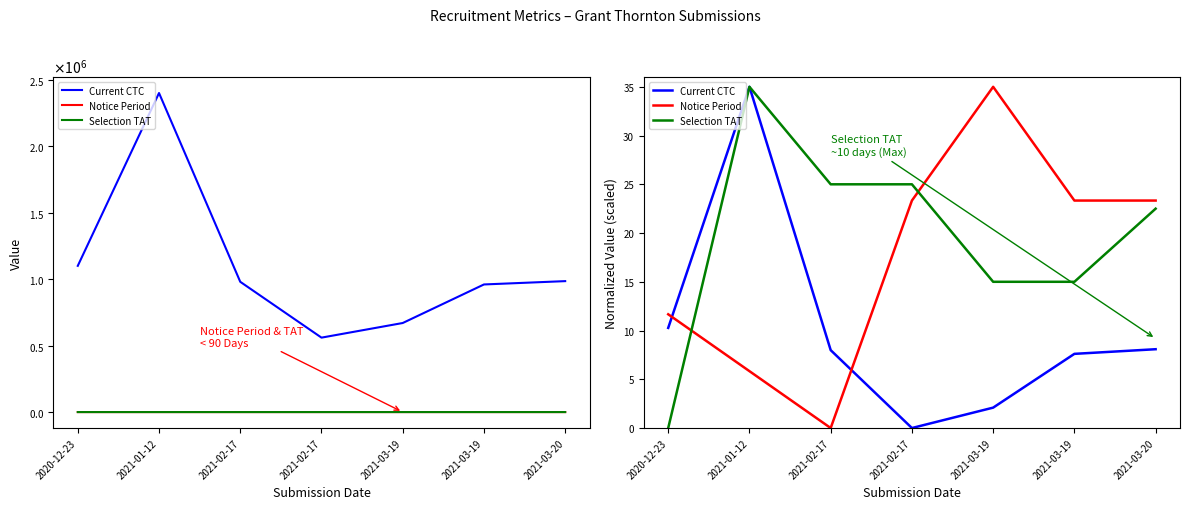

Which label corresponds to the largest value in the chart?

2021-01-12